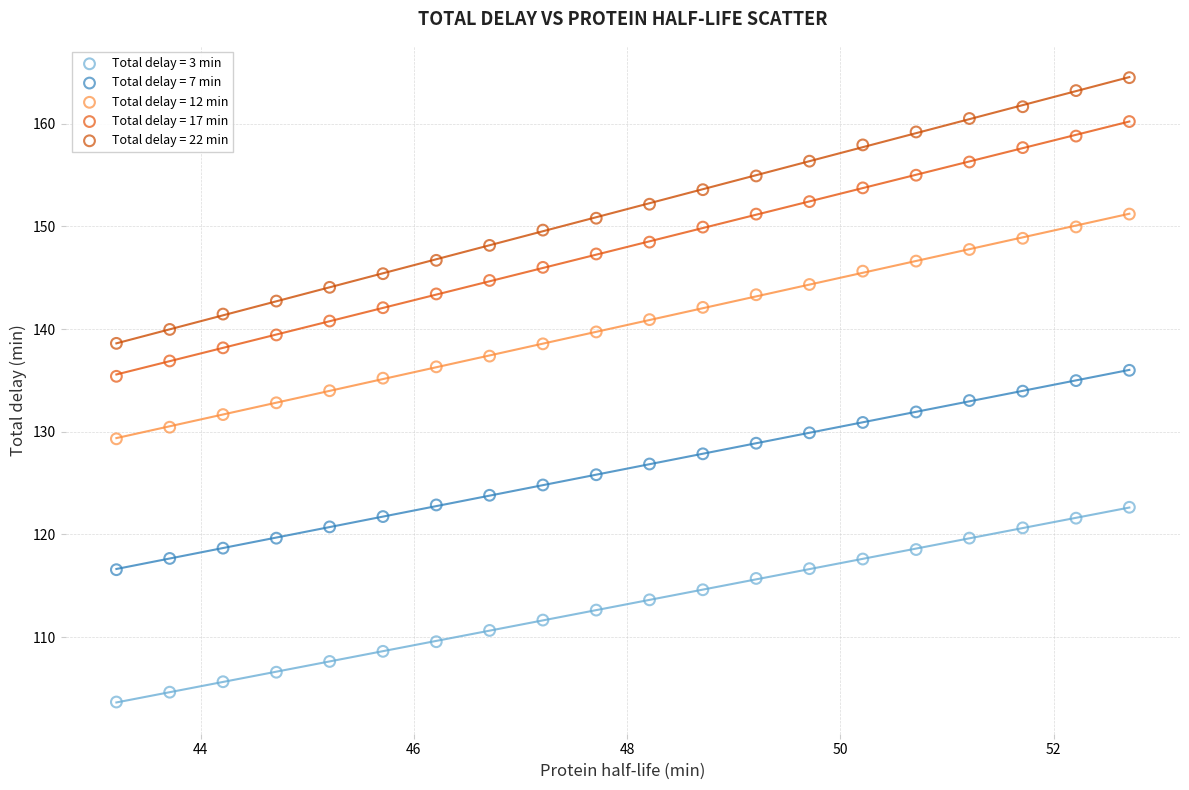

Which series has the widest spread of Y values?

Total delay = 22 min